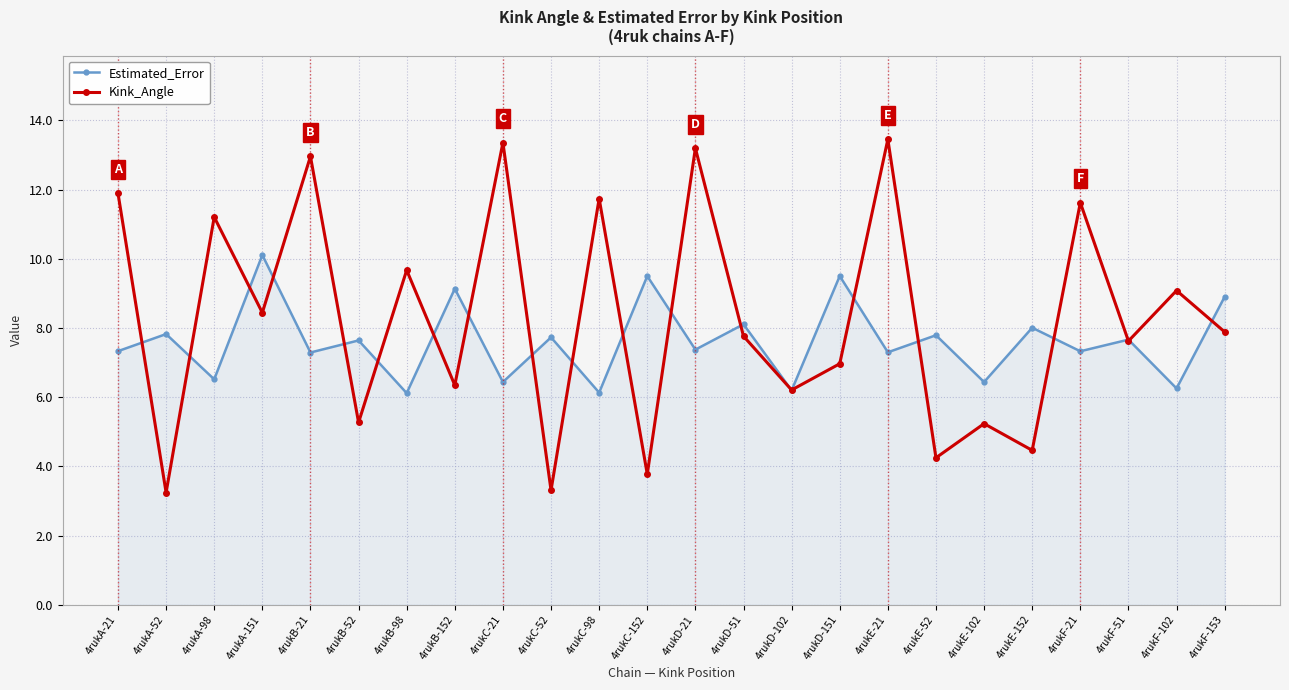

What is the value of the Estimated_Error point at the 22nd from the left?

7.7